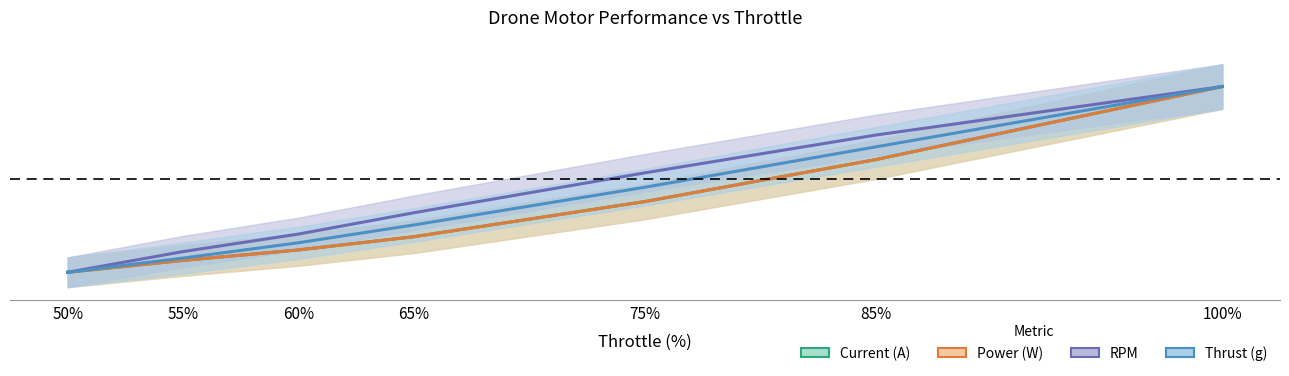

Rank the series at 50 from highest to lowest value.

Current (A), Power (W), RPM, Thrust (g)